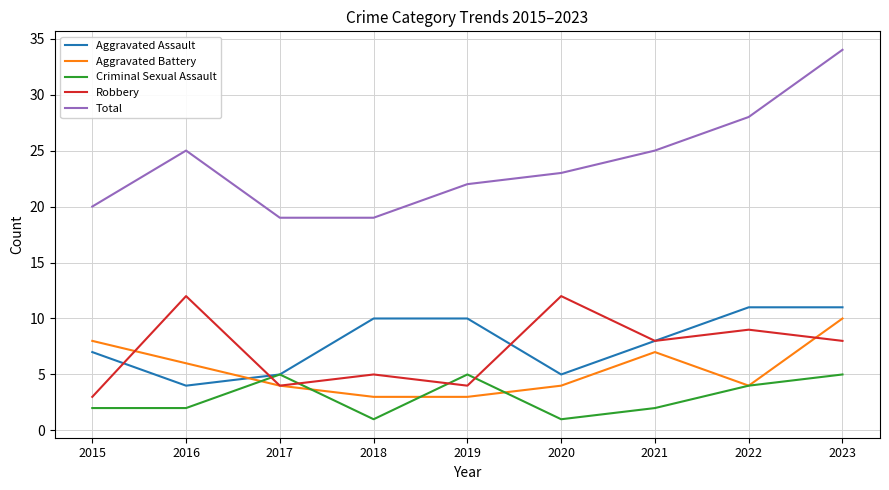

What is the maximum value shown in the chart?

34